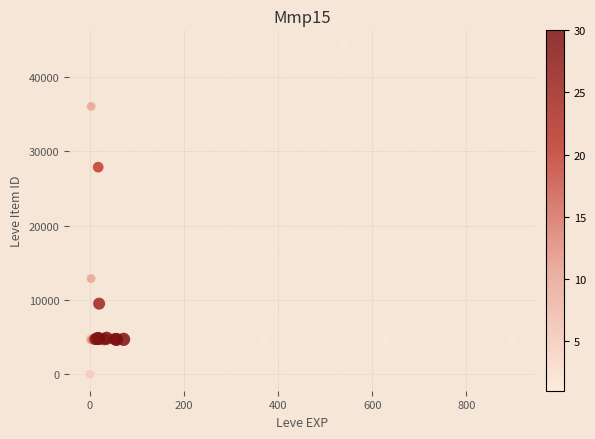

What Y value in the scatter plot is closest to 22048?

27884